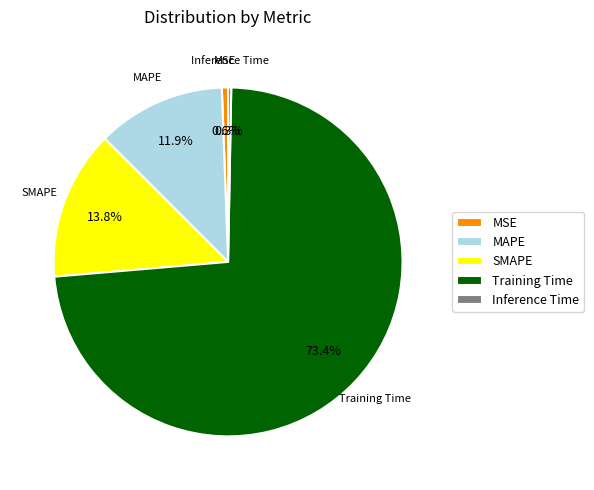

Is there any slice that represents more than half of the pie?

Yes